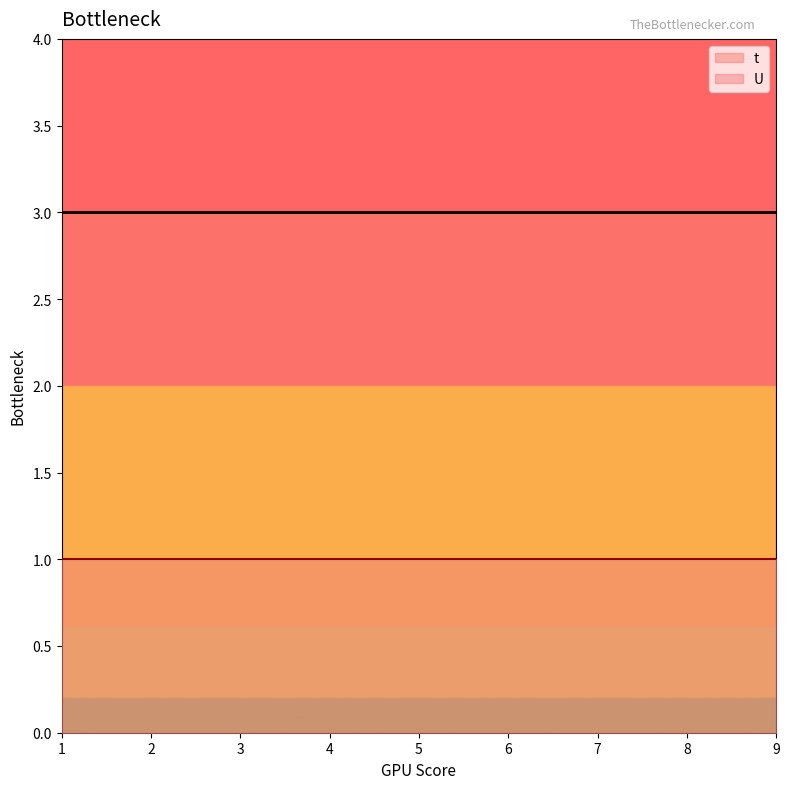

Reading left to right, extract all data points from this chart.

t: 1=3	2=3	3=3	4=3	5=3	6=3	7=3	8=3	9=3
U: 1=1	2=1	3=1	4=1	5=1	6=1	7=1	8=1	9=1